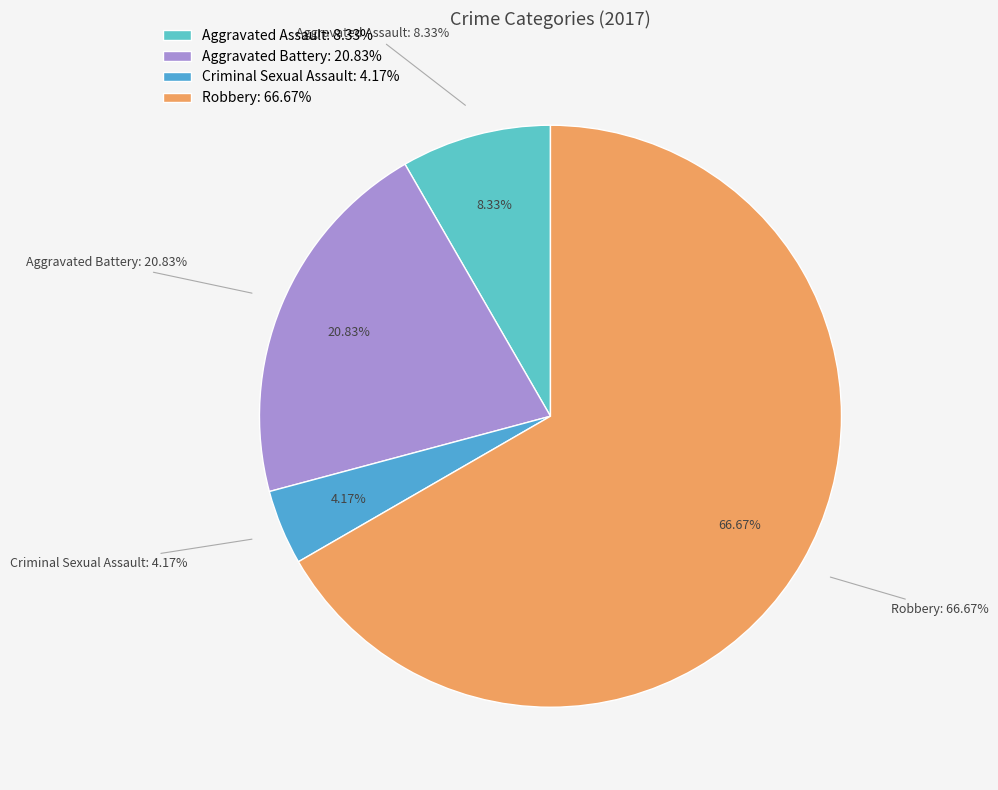

To the nearest percent, what is the average slice percentage?

25%